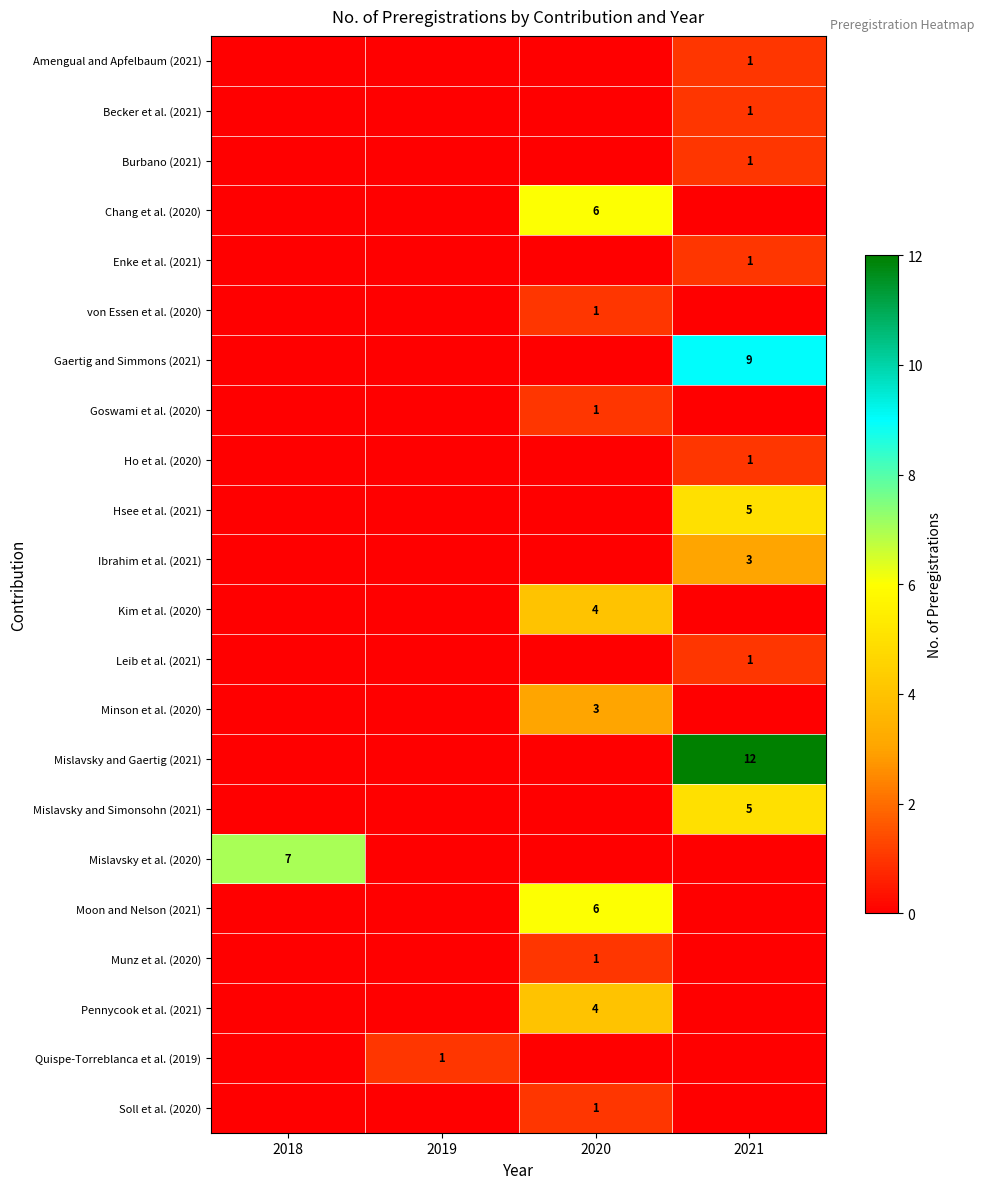

The value of Mislavsky and Simonsohn (2021) at 2021 is 5. True or false?

True